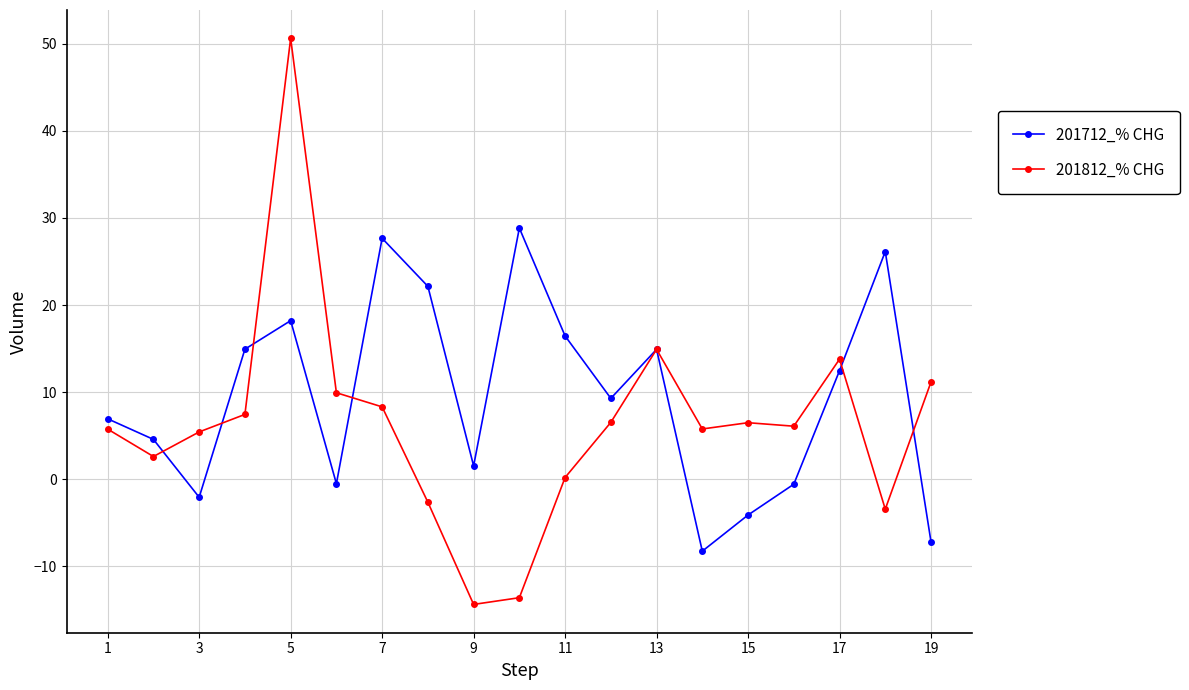

What is the difference between the maximum and minimum values in the 201712_% CHG series?

37.1